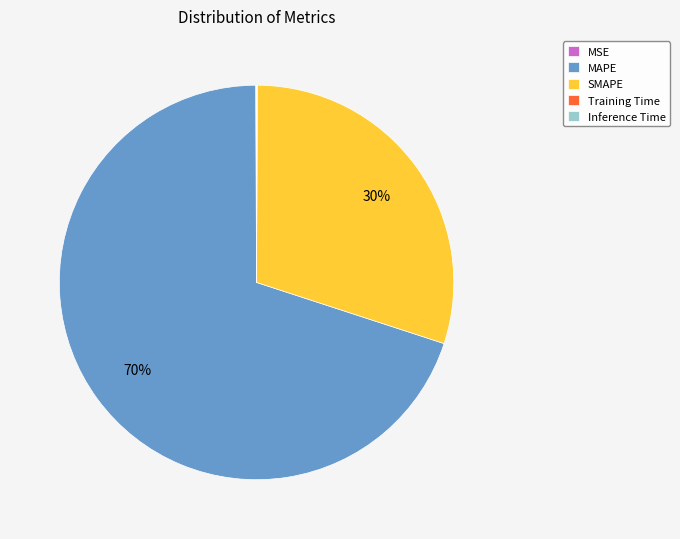

Which slice is the largest?

MAPE